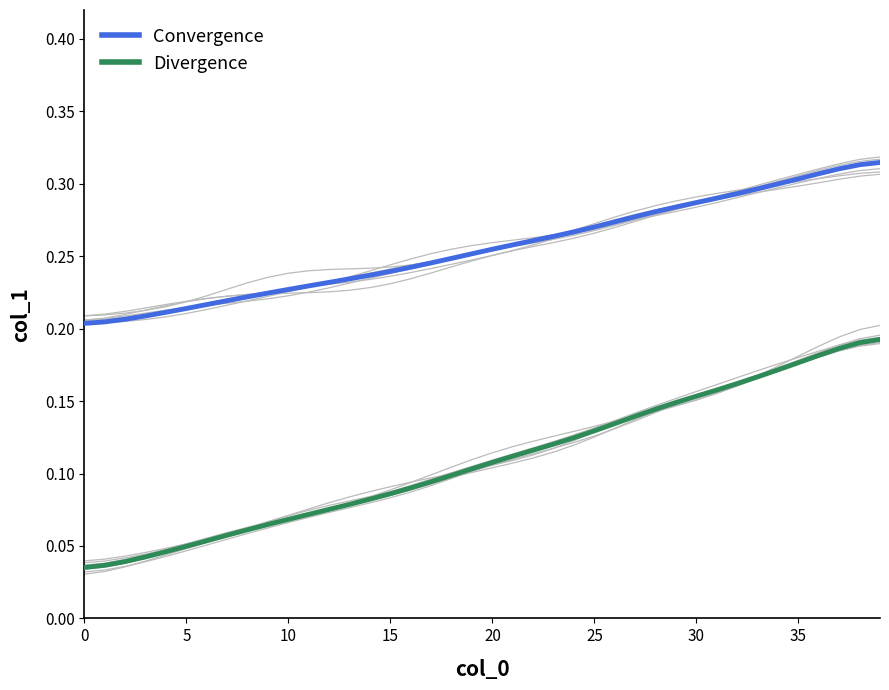

The Divergence series shows 0.3 at 35. True or false?

False